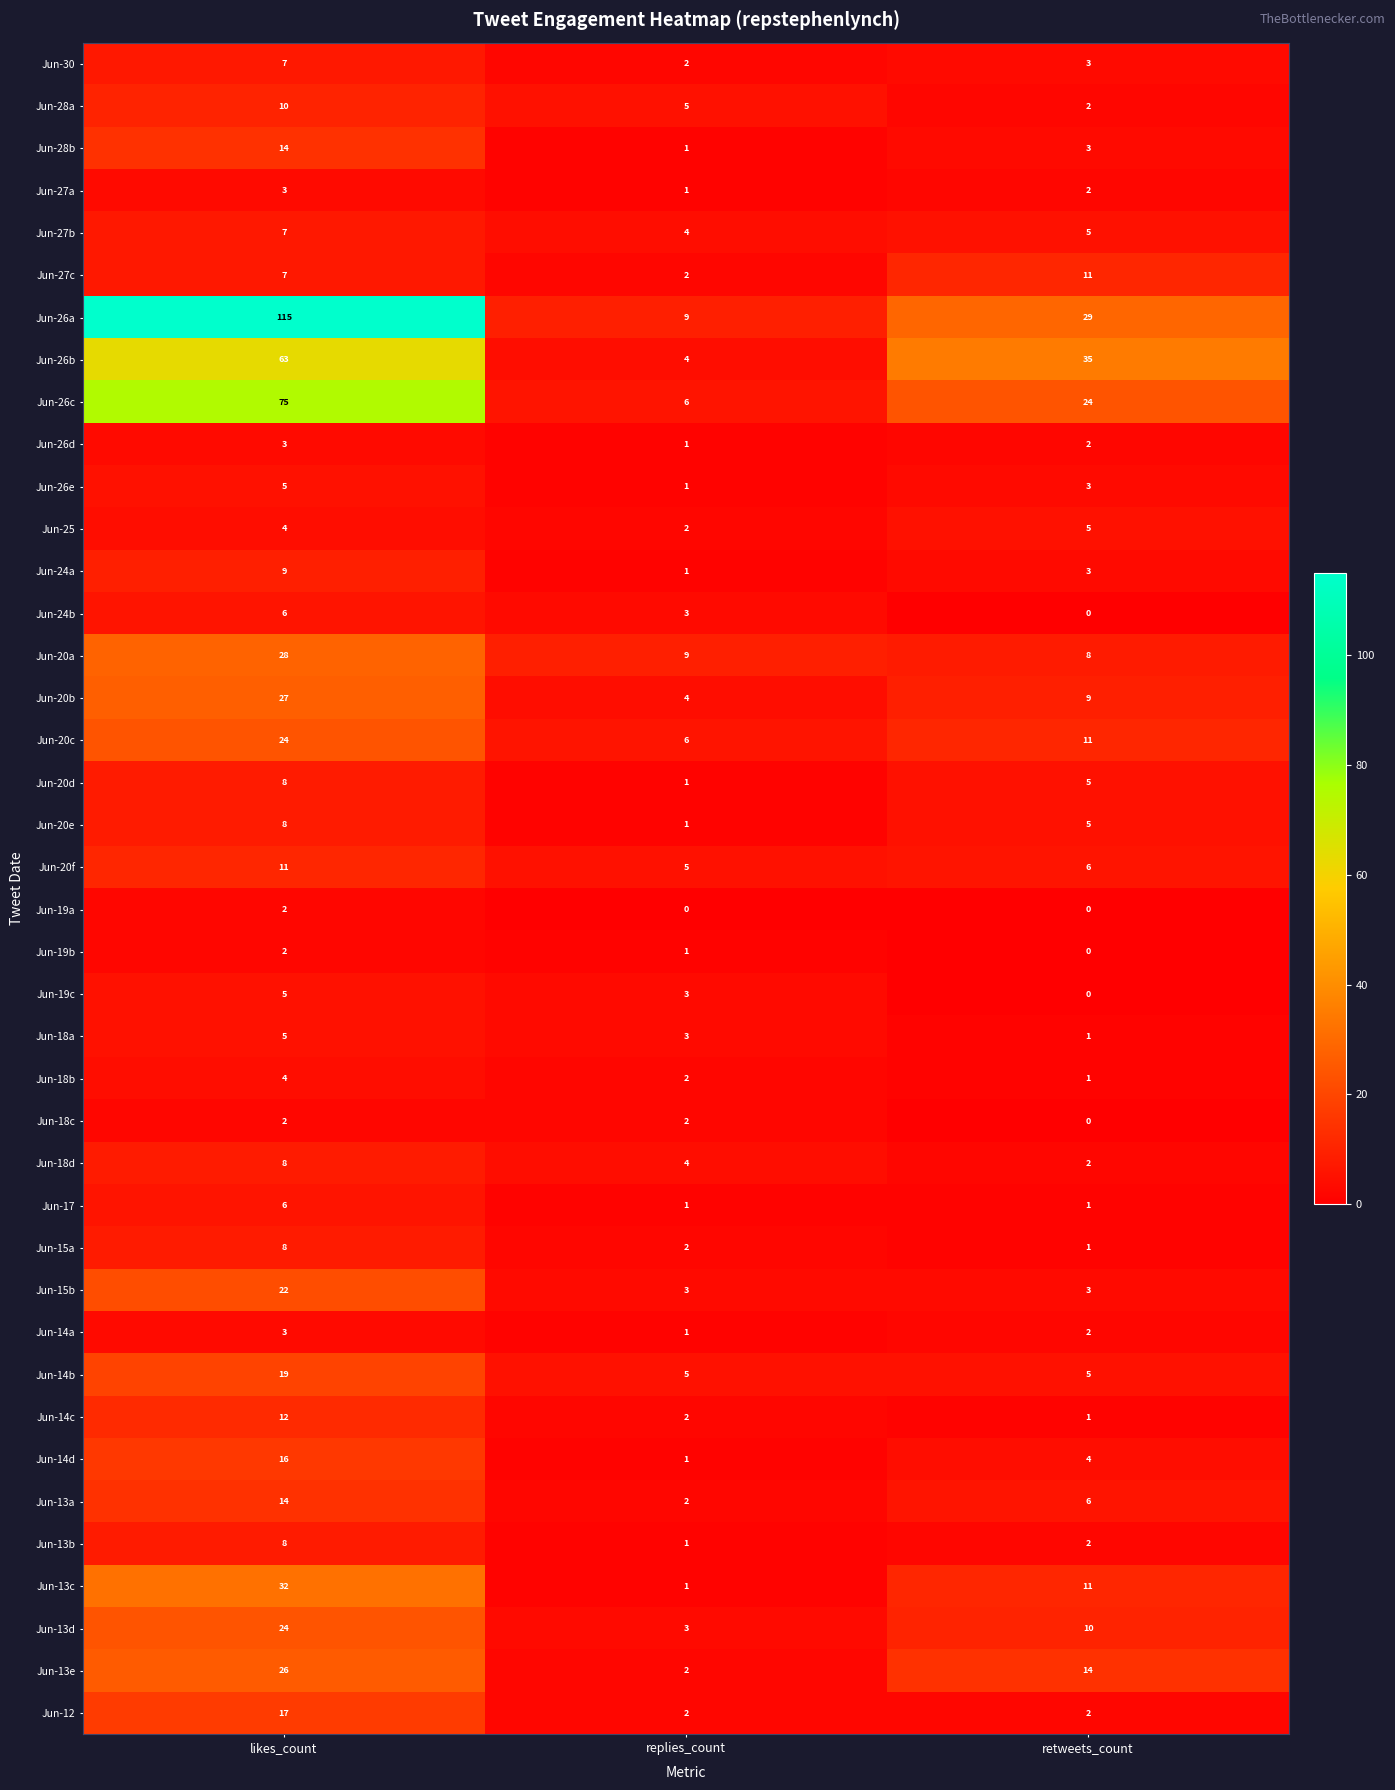

True or false: Jun-20a has a value of 43 at likes_count.

False